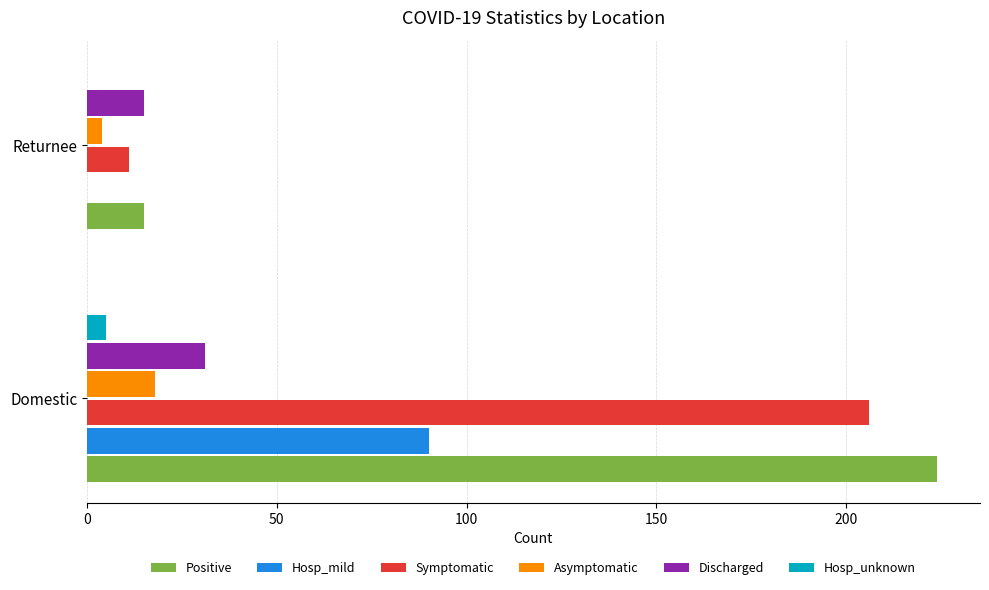

What is the sum of all Symptomatic values?

217